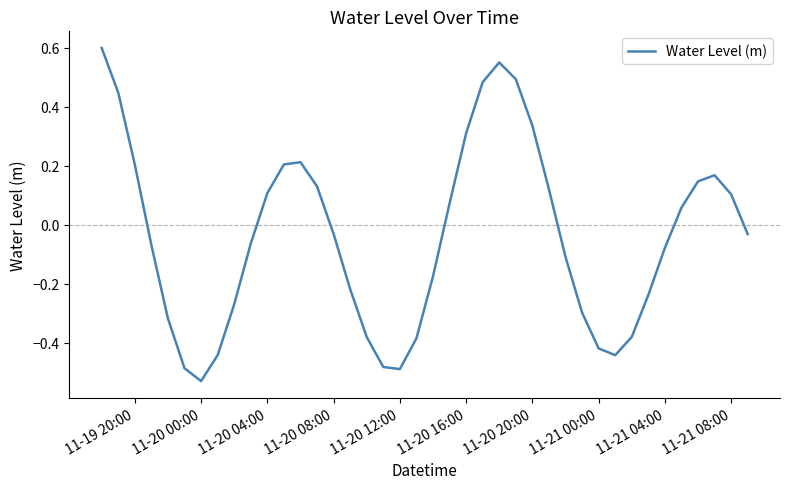

How many positive values are there?

18